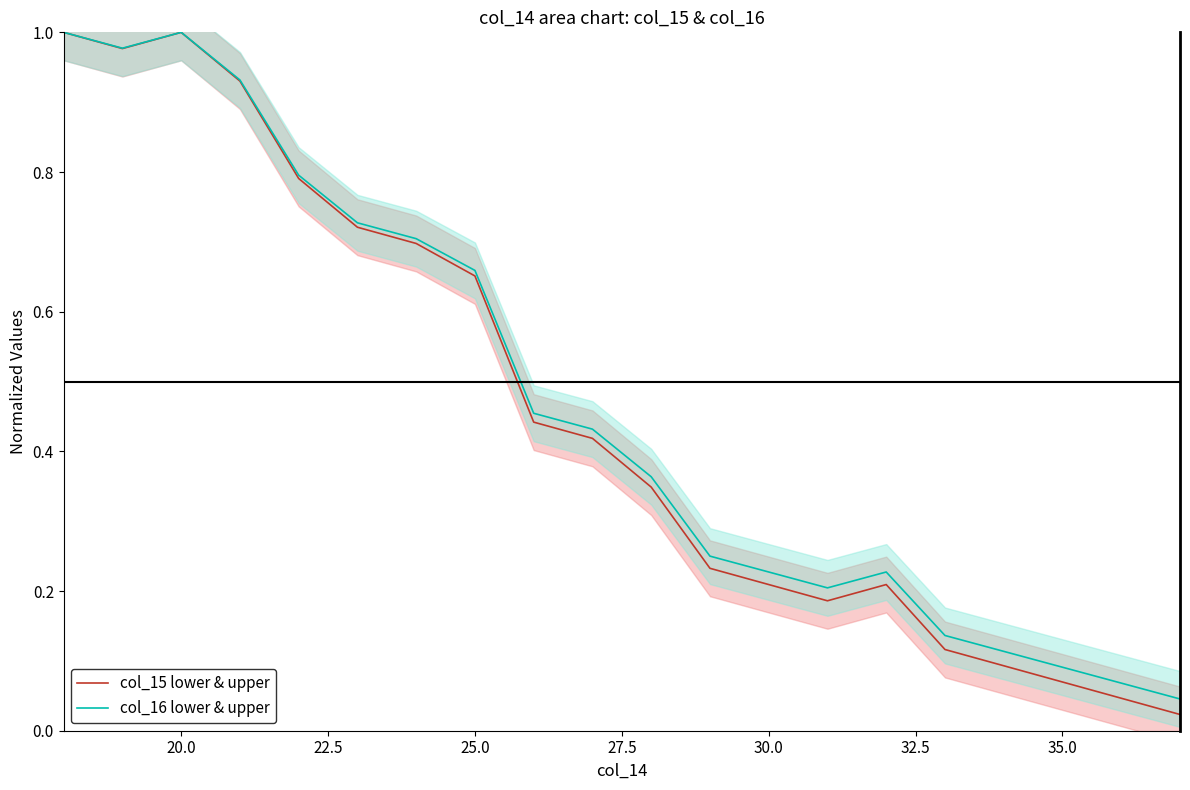

At which category does col_16 lower & upper reach its first local peak?

20.0